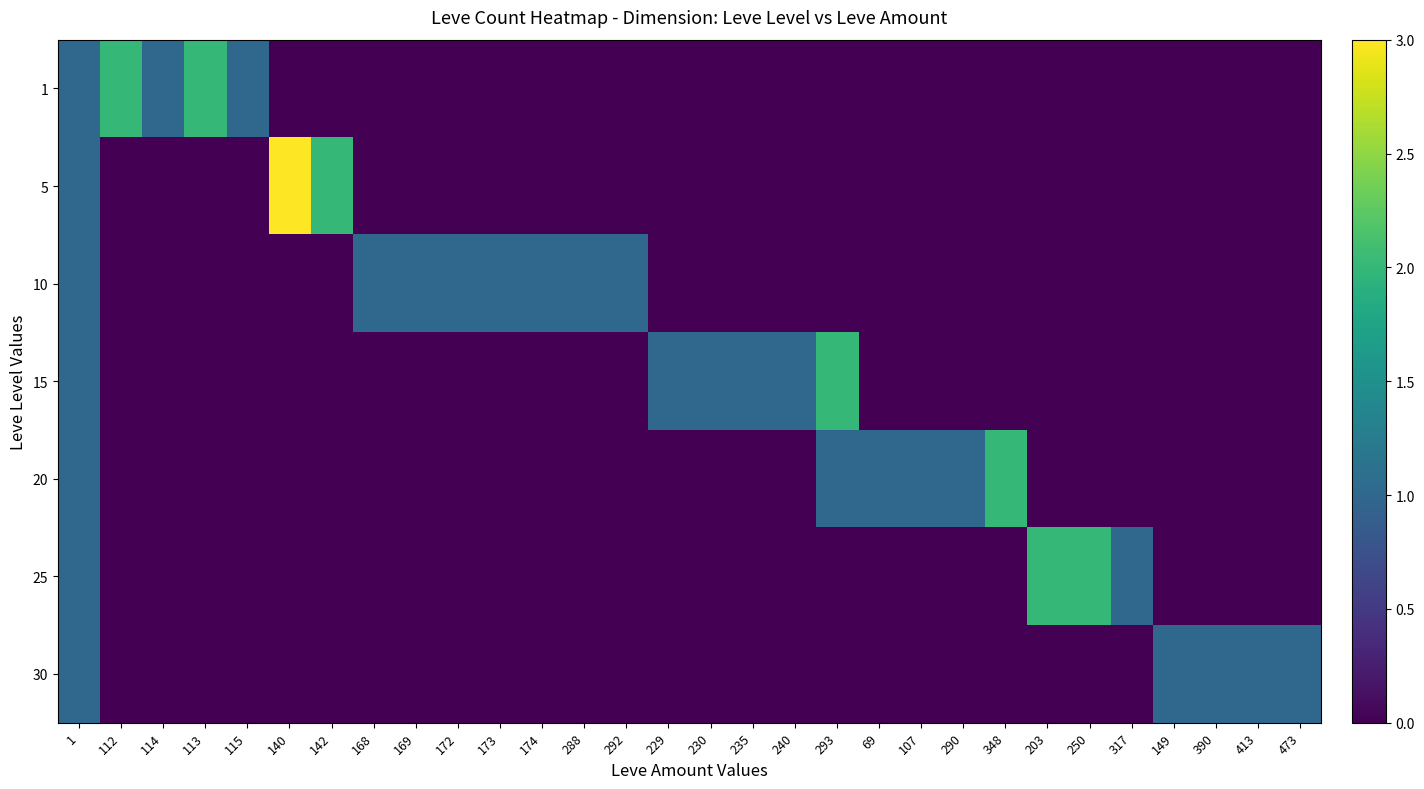

At how many categories does at least one series exceed 1?

8